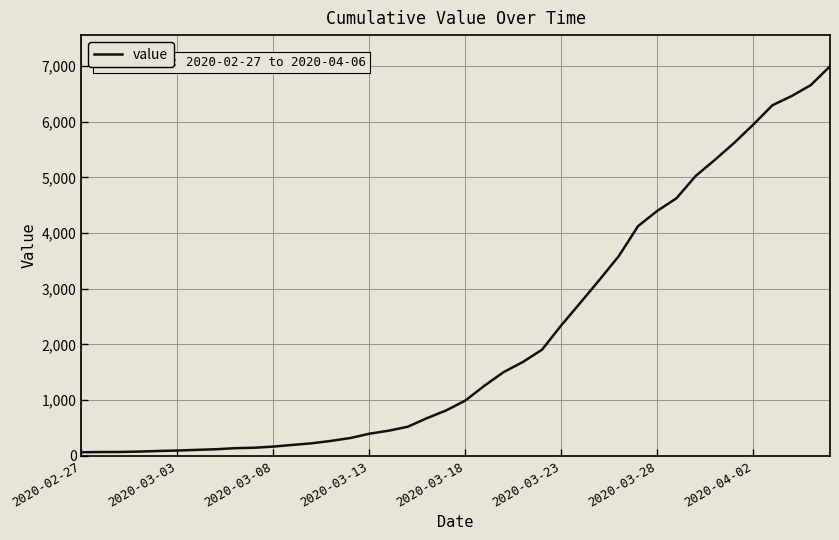

Does the chart display data point markers on the line(s)?

No